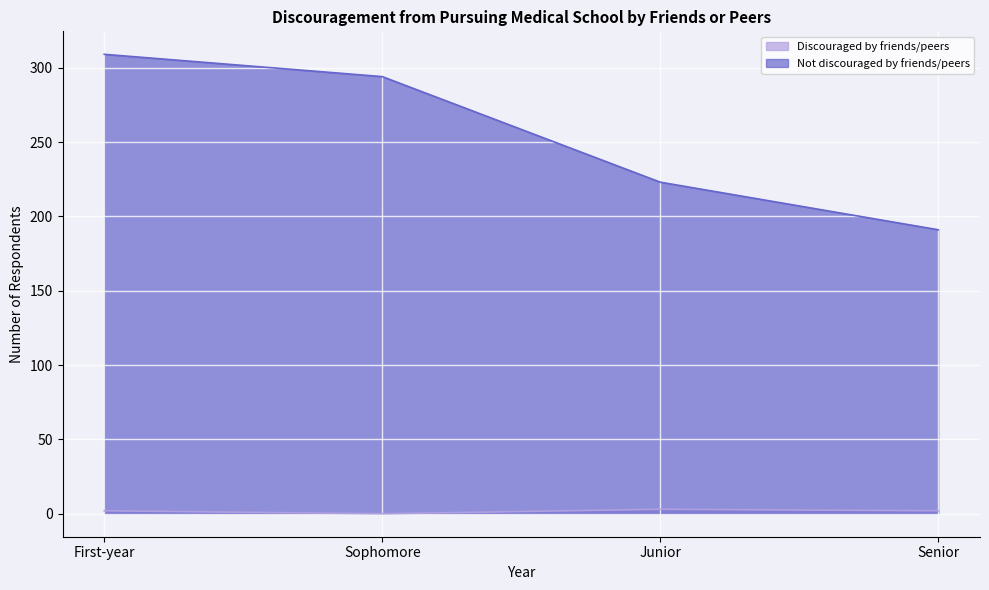

Count the number of data series in this chart.

2